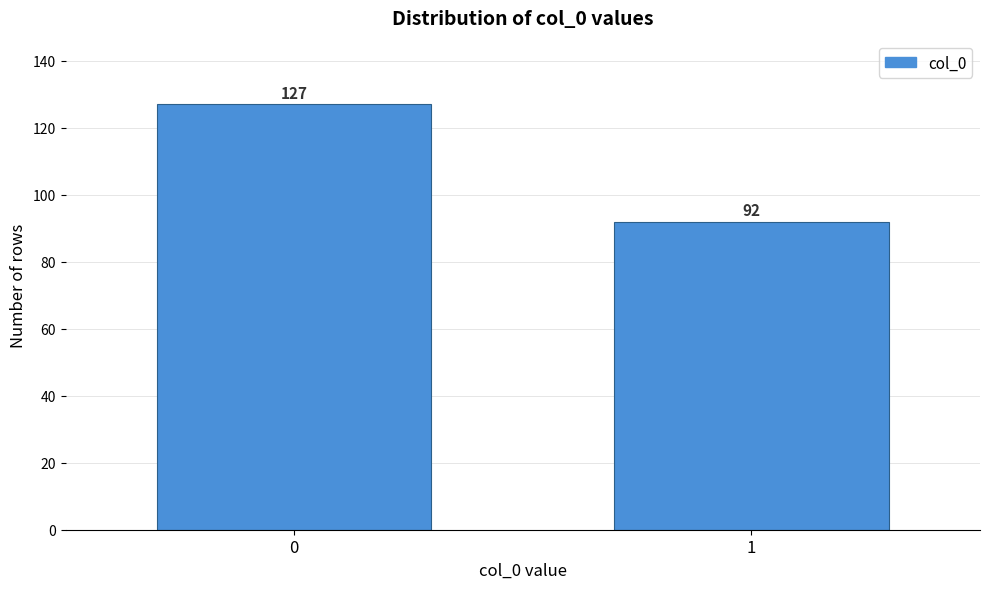

Reading left to right, what are all the values shown in this chart?

0=127	1=92